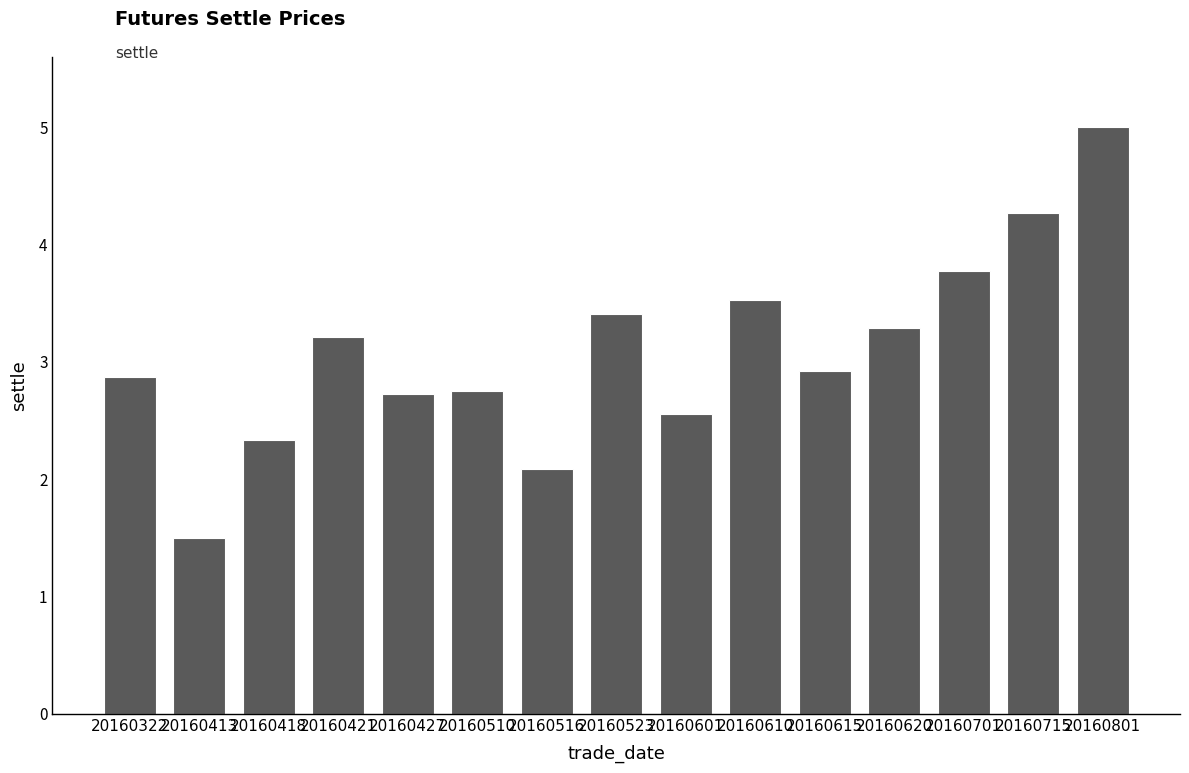

Does the chart contain any negative values?

No